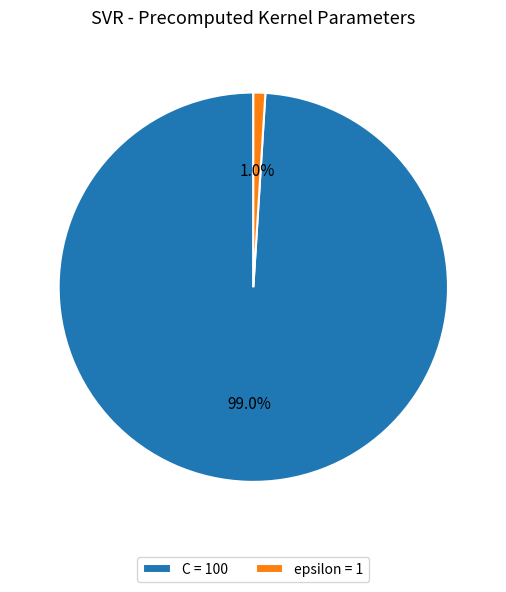

Does C account for over 50% of the chart?

Yes